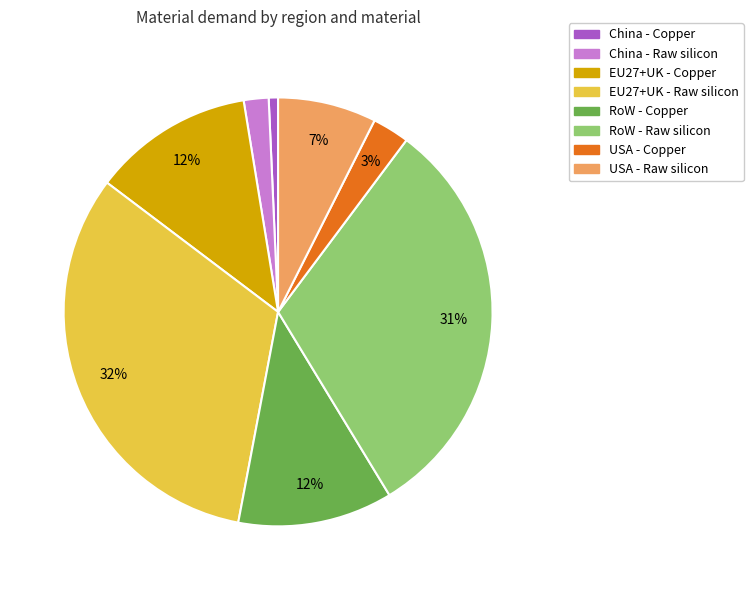

How many segments does this pie chart have?

8